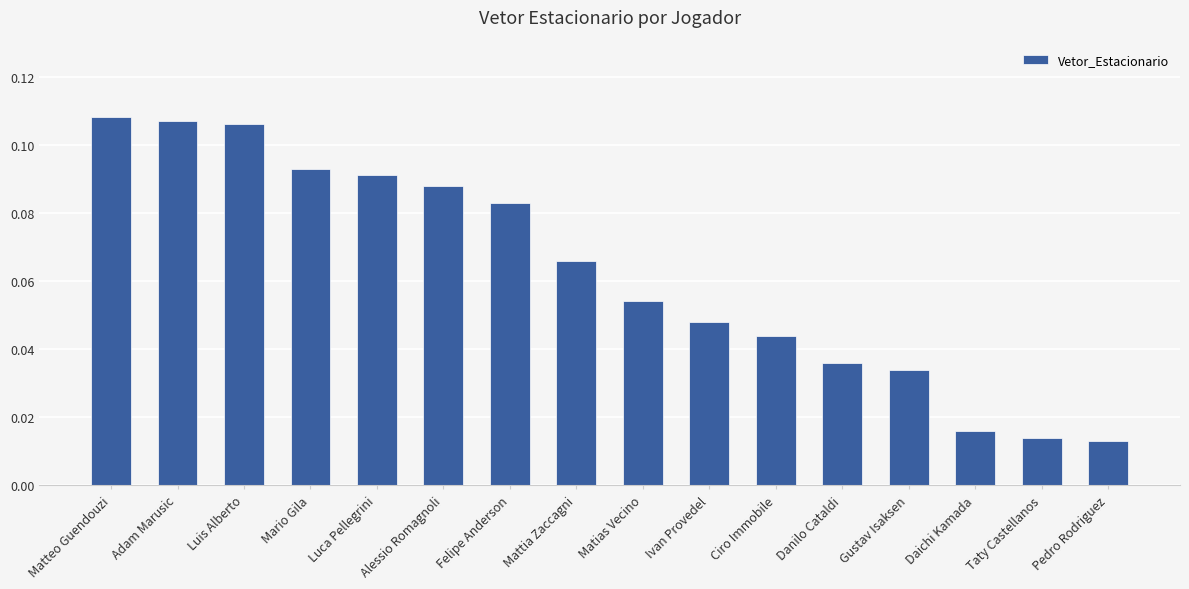

Count the values in the range 0 to 1.

16